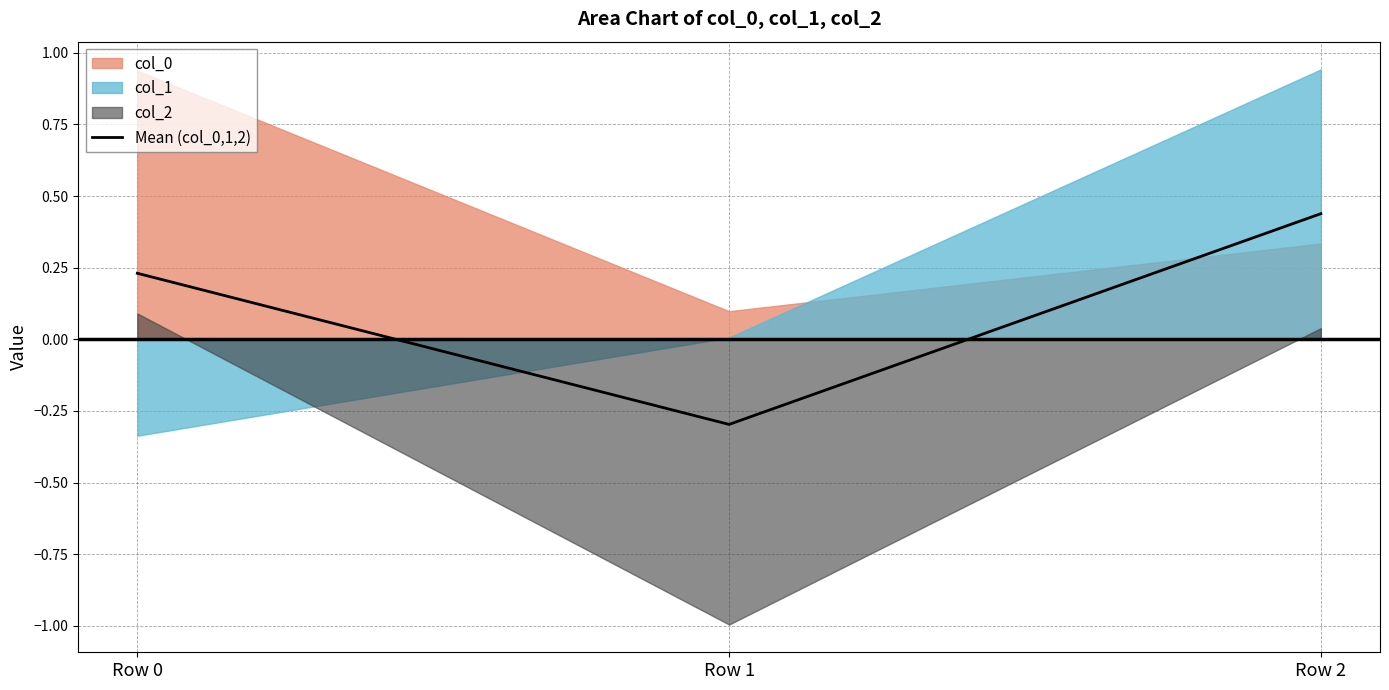

Between Row 1 and Row 0, which is larger?

Row 0